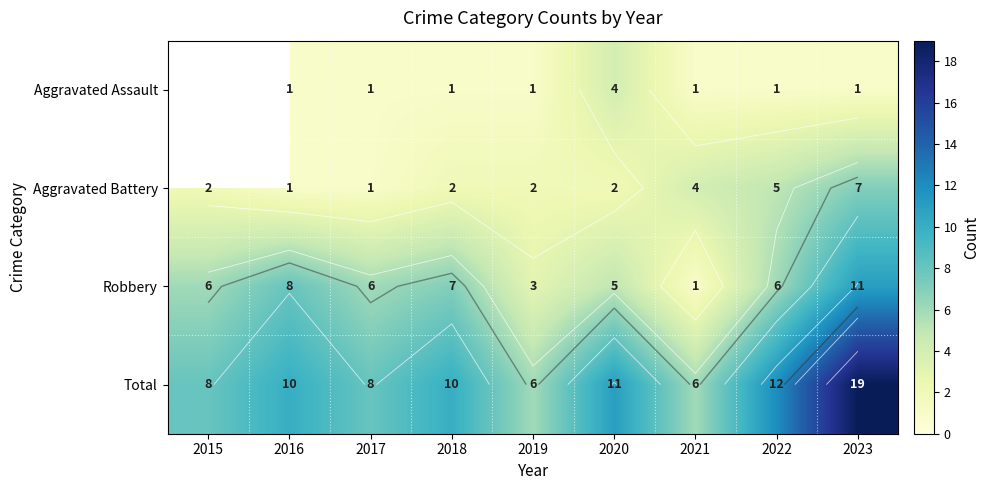

How many Robbery values are between 5 and 7?

5